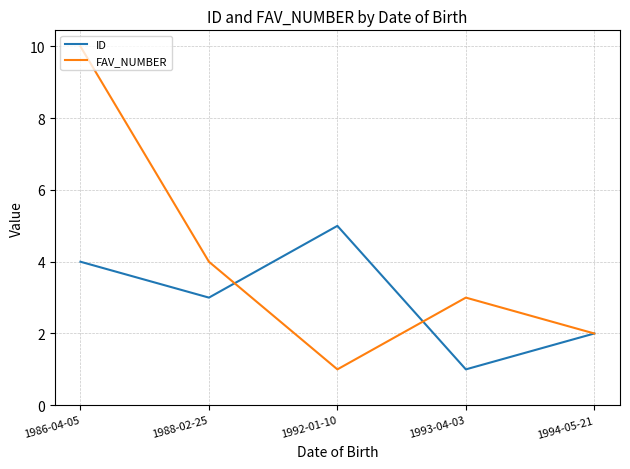

Reading right to left, transcribe all the data shown in this chart.

ID: 2	1	5	3	4
FAV_NUMBER: 2	3	1	4	10